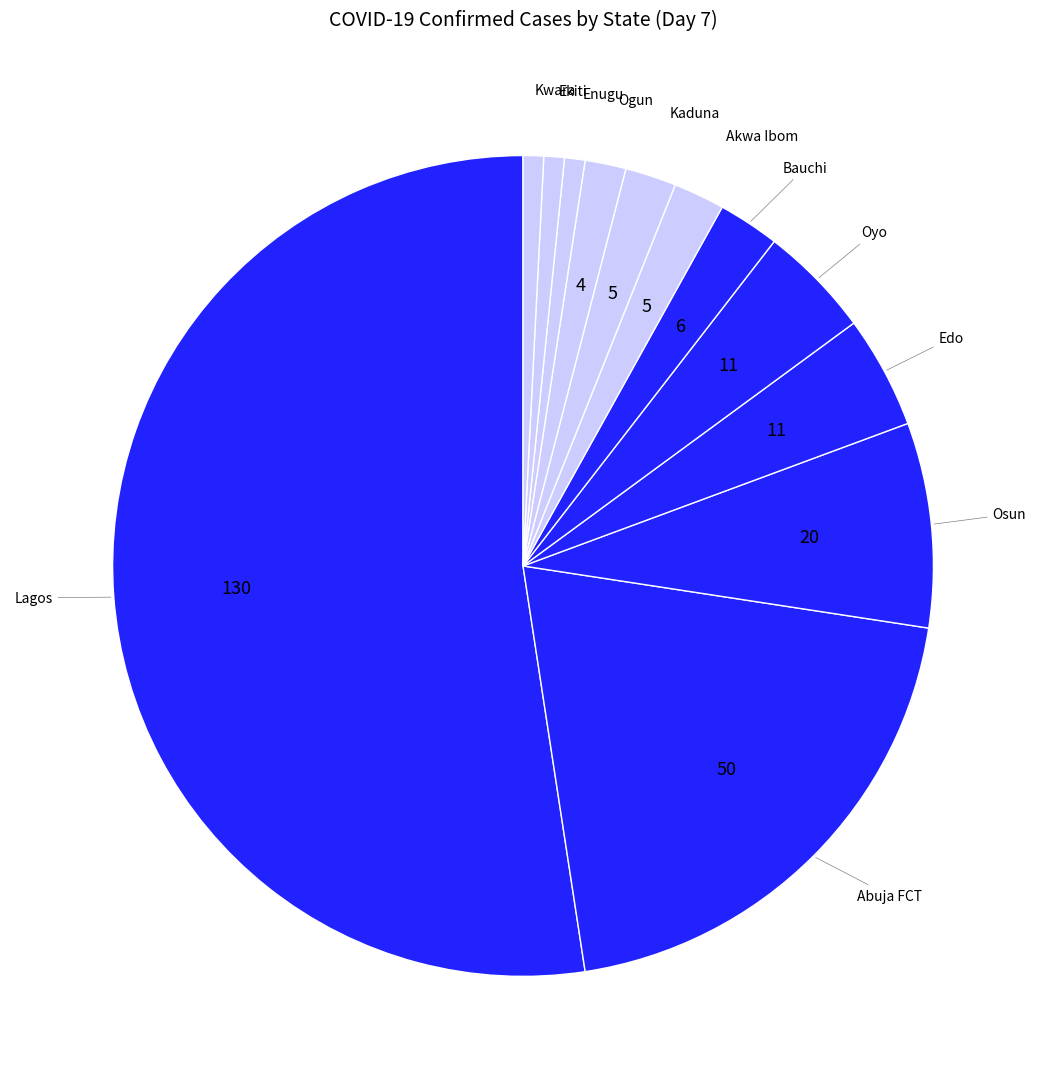

Which slice is the largest?

Lagos